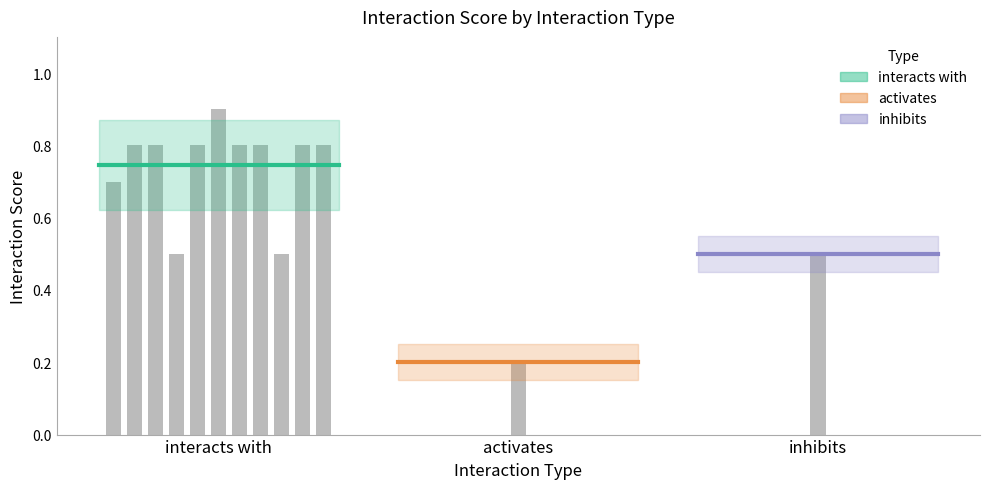

What is the label of the 1st bar from the left?

interacts with